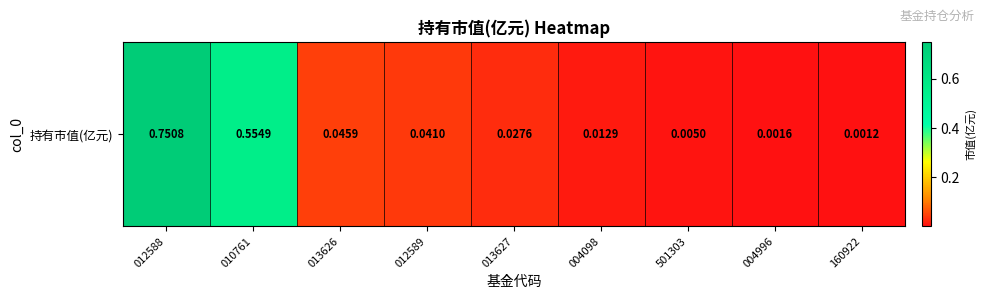

What is the sum of all values?

1.4